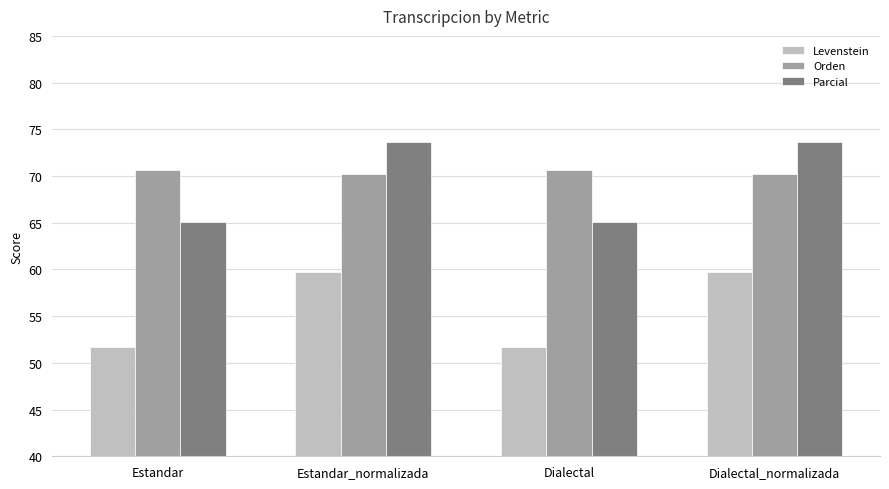

What position from the right is Estandar?

4